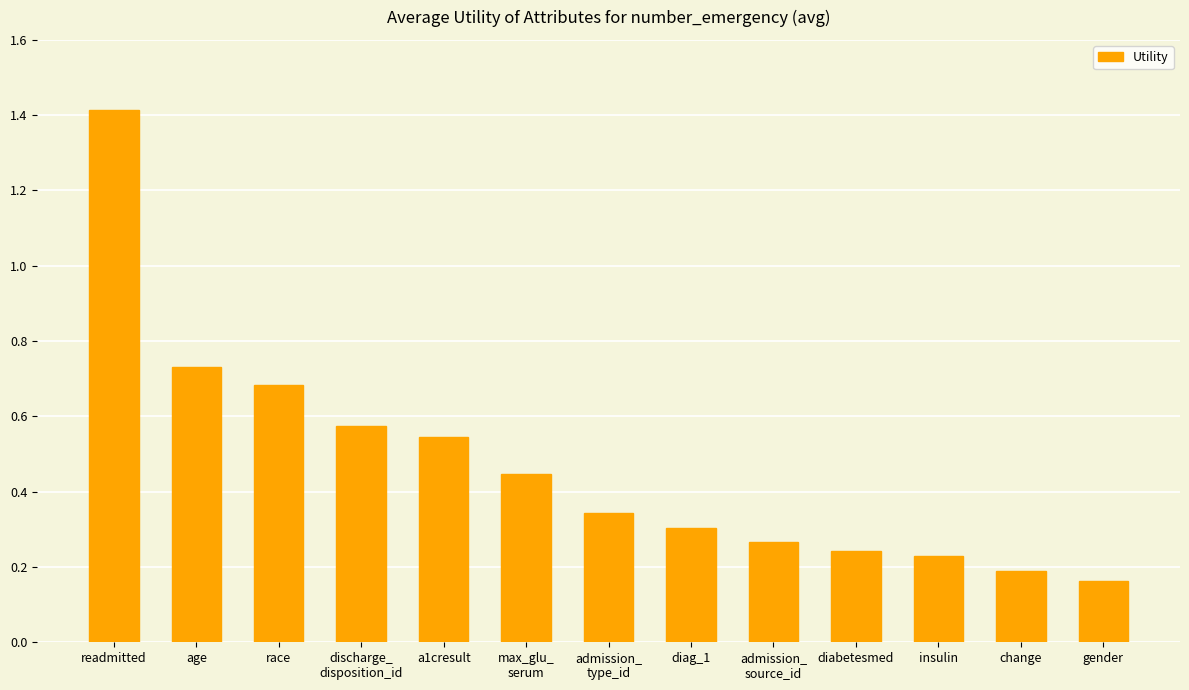

What is the label of the 11th bar from the right?

race